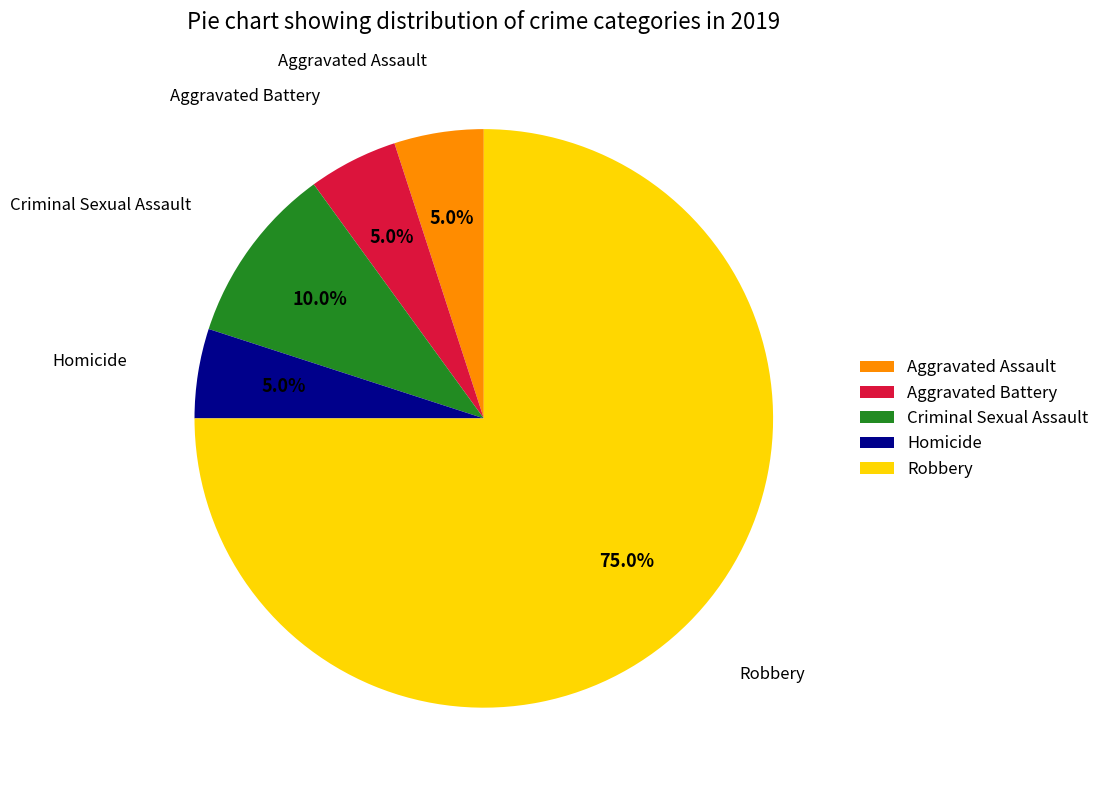

To the nearest percent, what is the difference between the Aggravated Assault and Robbery slice percentages?

70%